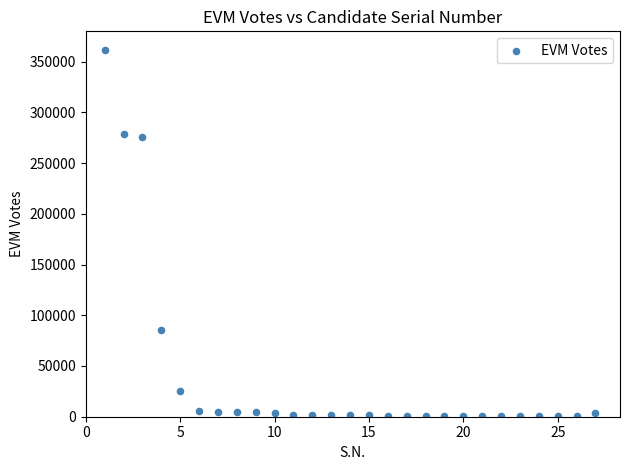

What is the range of X values (max minus min)?

26